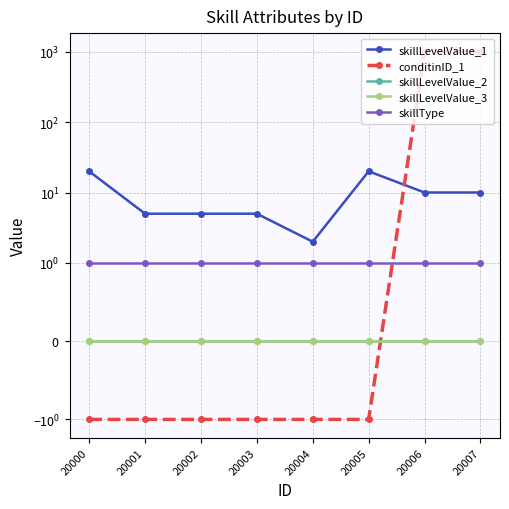

Count the number of data series in this chart.

5